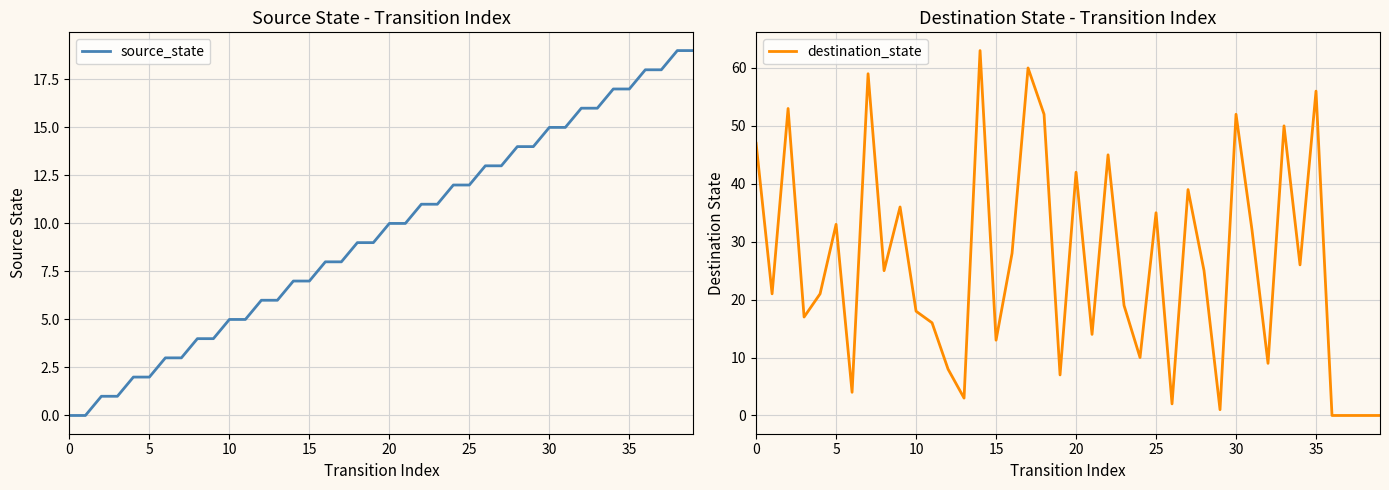

Is this an area chart (filled region under the line)?

No